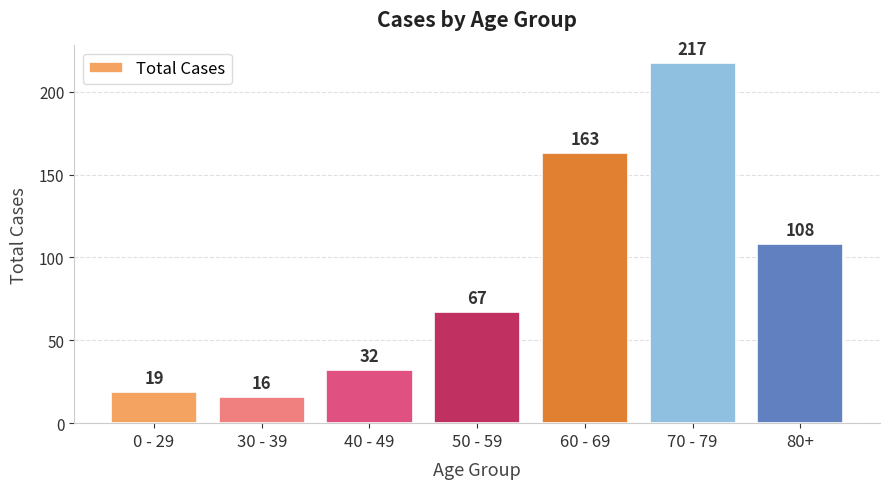

Which has a higher value, 60 - 69 or 50 - 59?

60 - 69